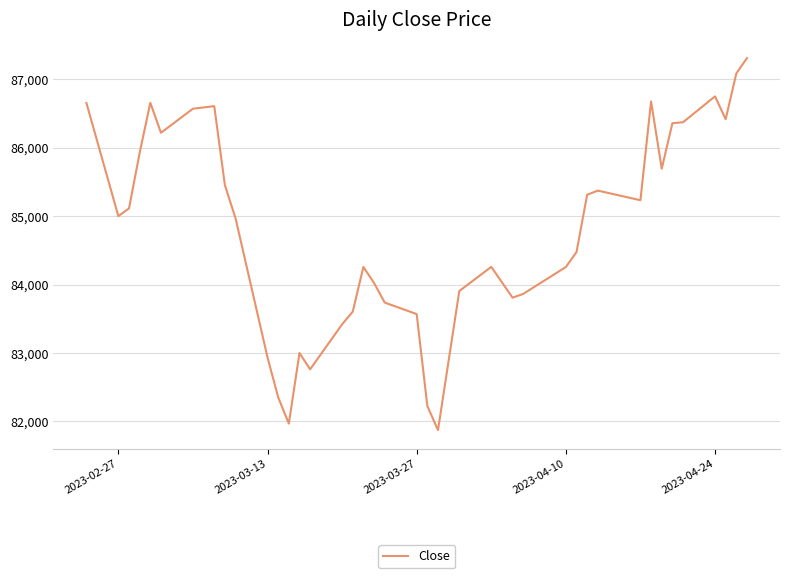

What is the minimum value shown in the chart?

81873.2